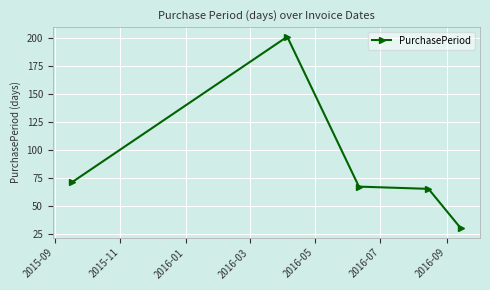

True or false: there are more than 2 points higher than both neighbors.

False